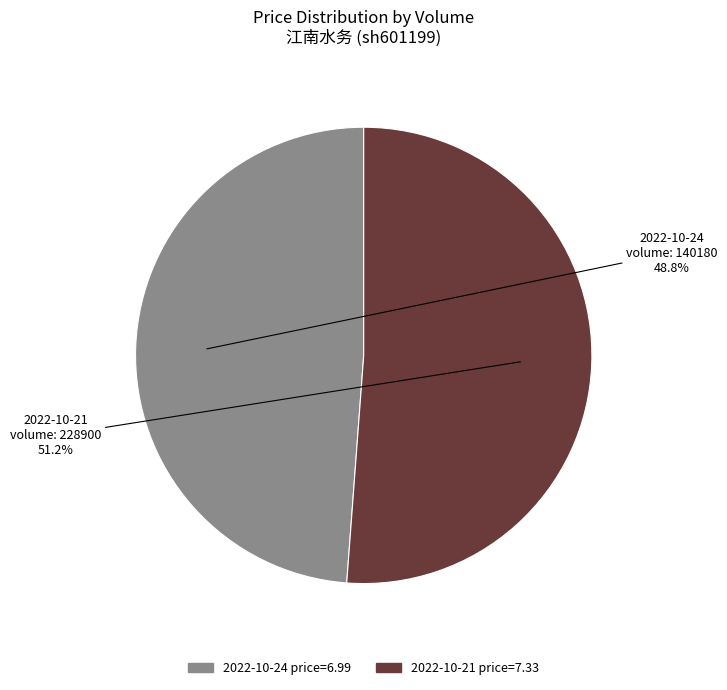

Count the number of slices in the pie.

2